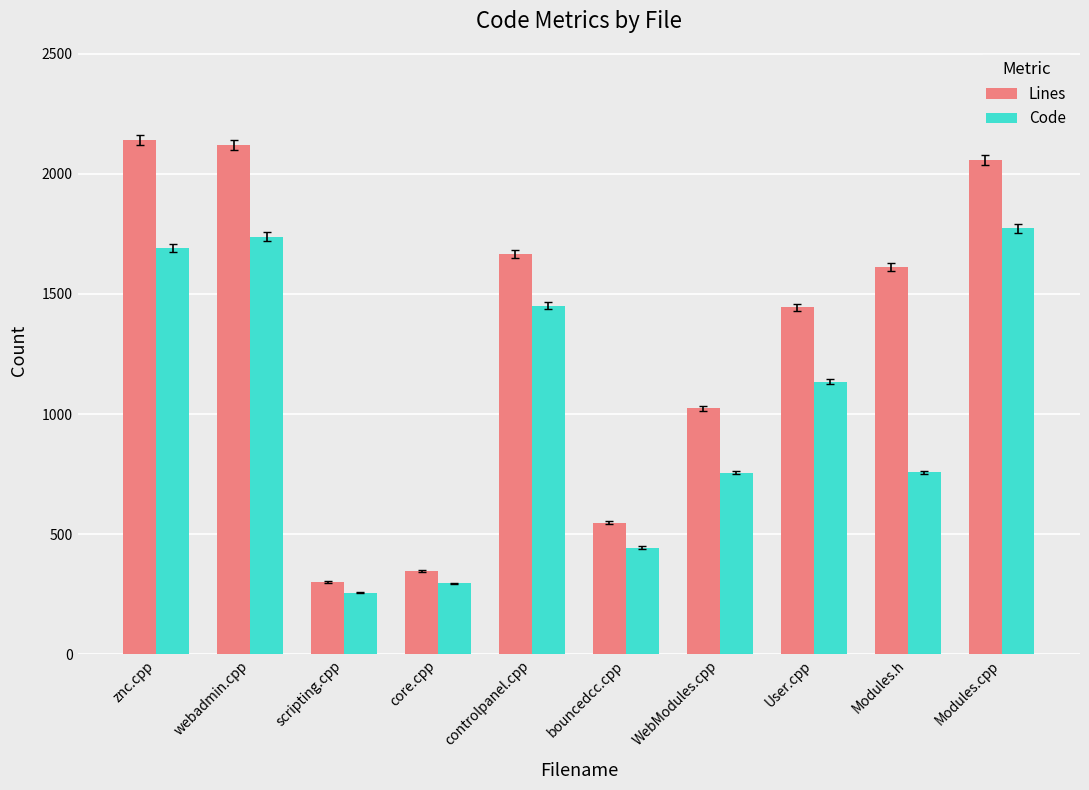

At which label does Code reach its minimum?

scripting.cpp